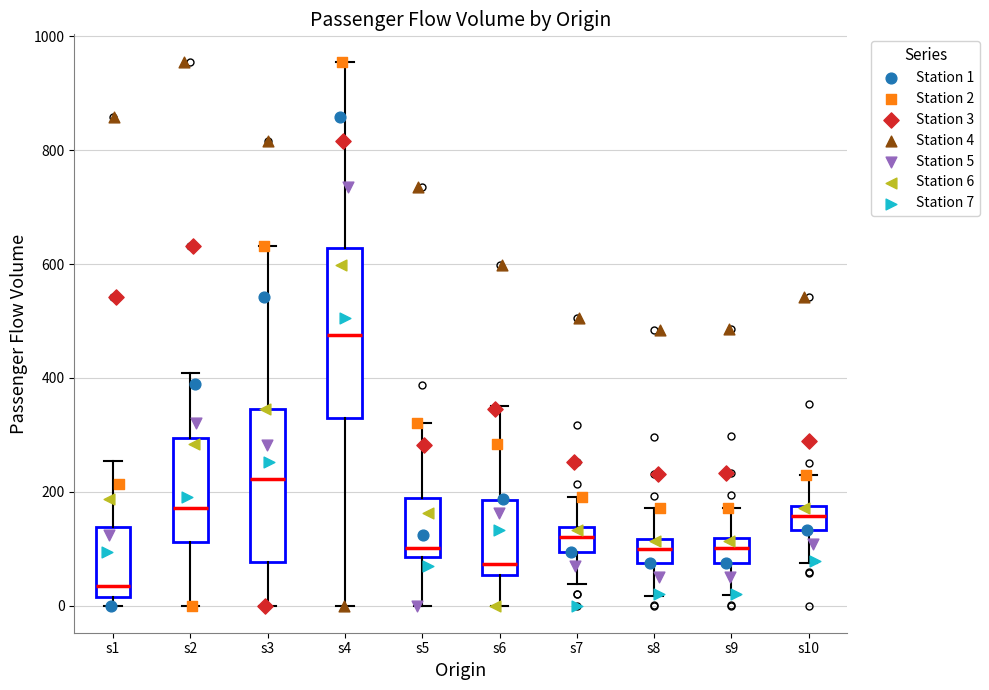

Which box has the highest median line?

s4